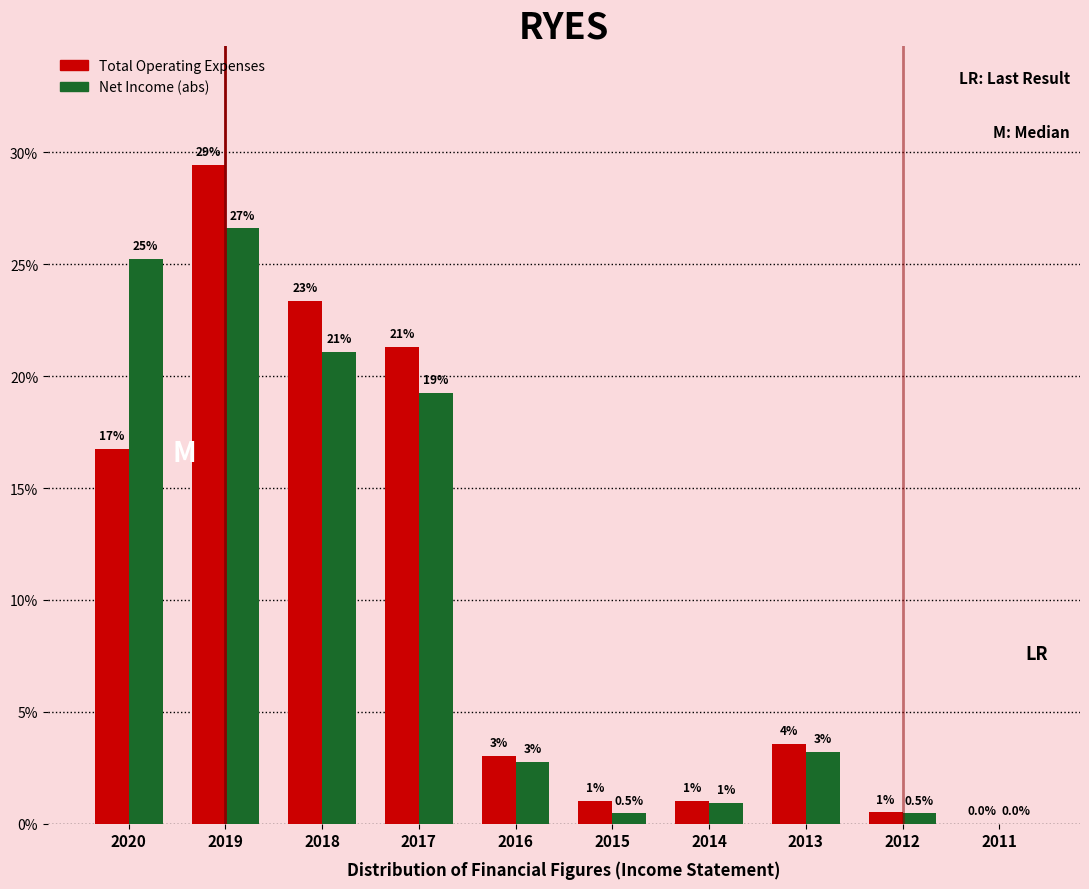

At which label does Total Operating Expenses first exceed 3?

2020